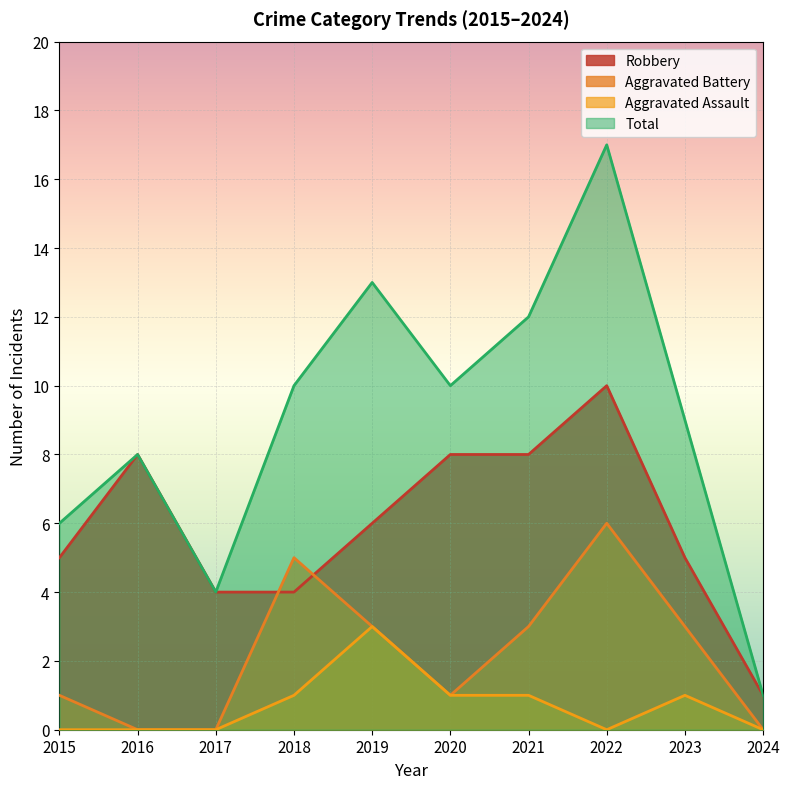

What is the difference between the highest and lowest values at 2021?

11